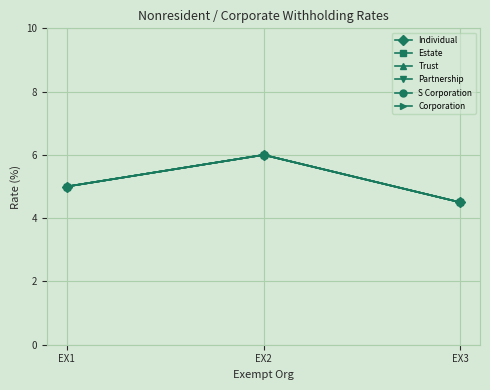

Is this an area chart (filled region under the line)?

No